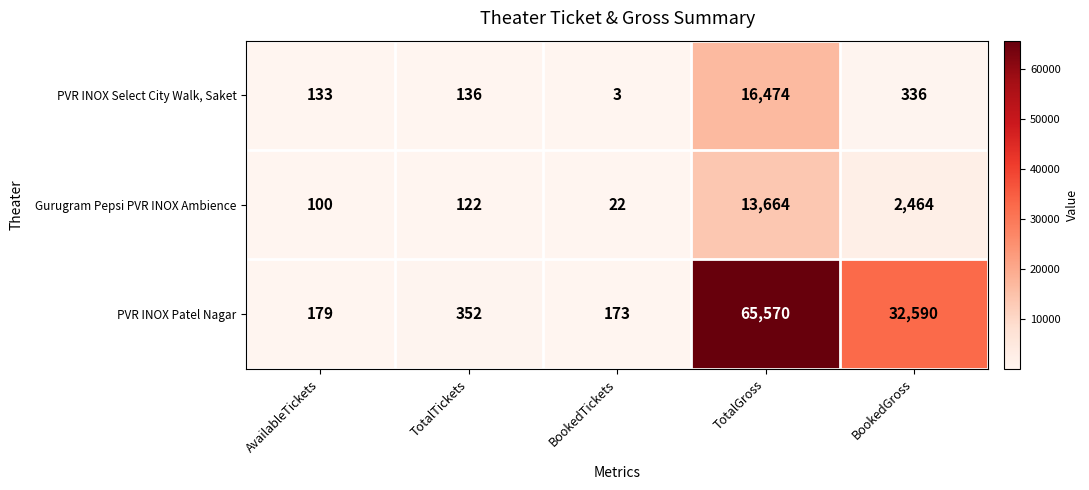

What is the greatest value displayed?

65570